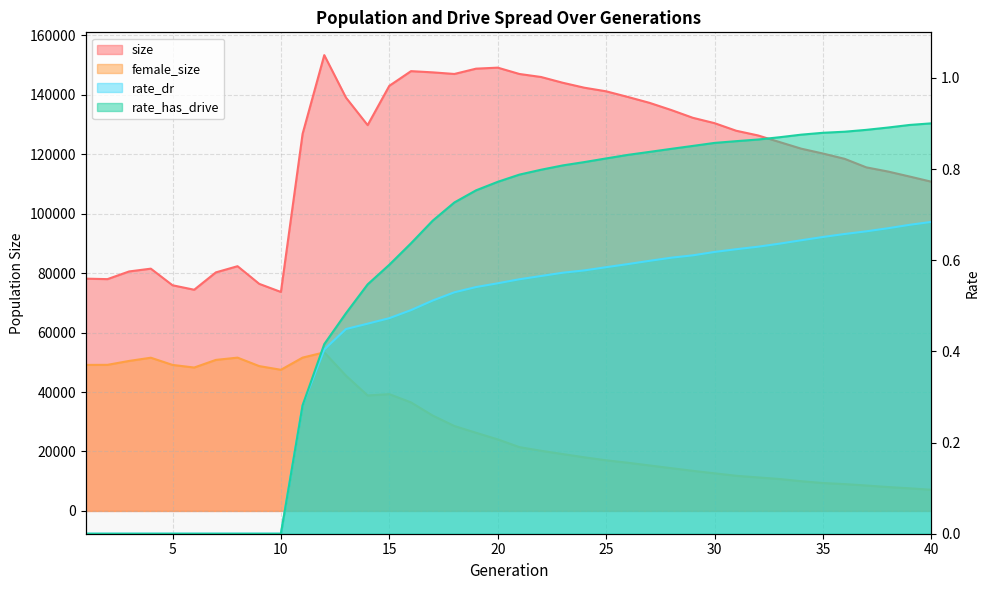

Count the number of data series in this chart.

4